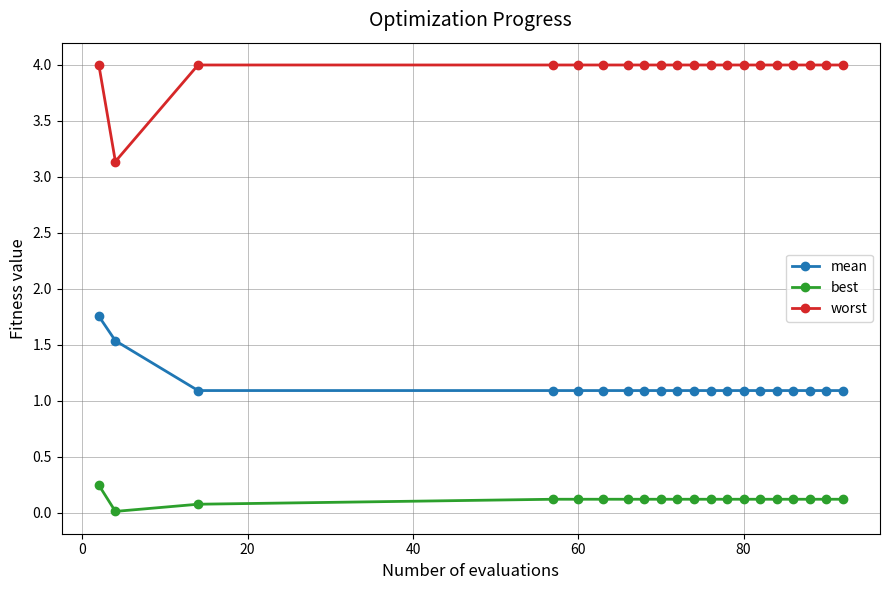

What is the value of the mean point at the 8th from the left?

1.1